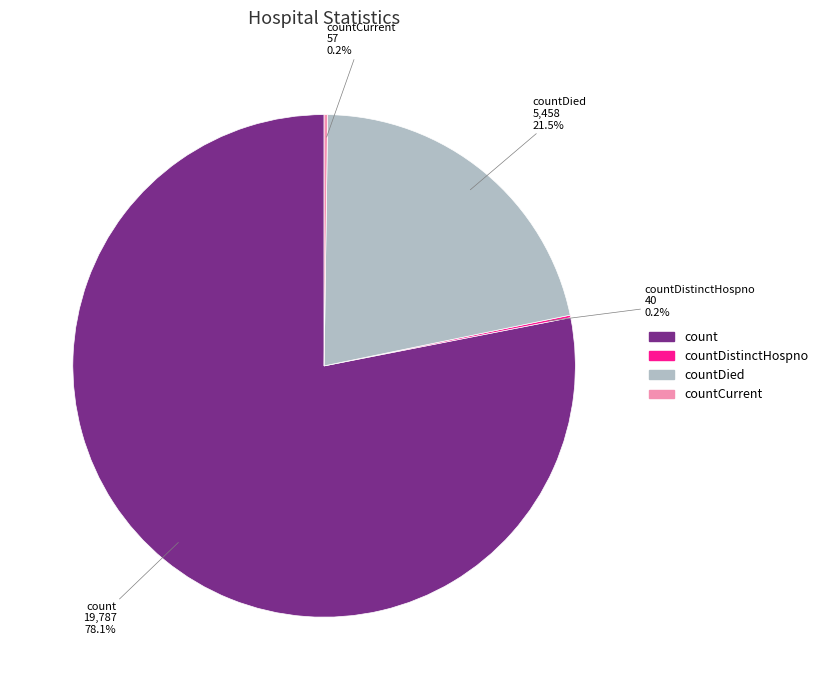

Do countDied and count together represent more than half of the pie?

Yes